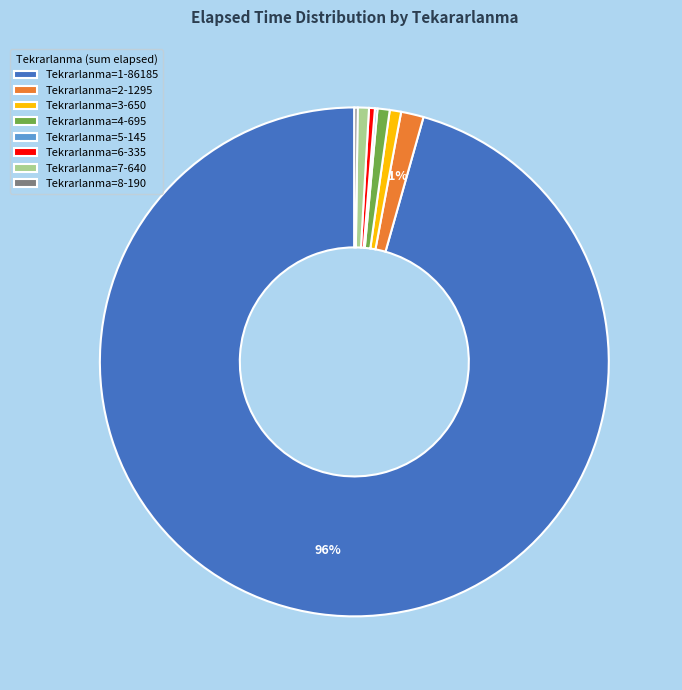

To the nearest percent, what is the difference between the Tekrarlanma=7-640 and Tekrarlanma=1-86185 slice percentages?

95%